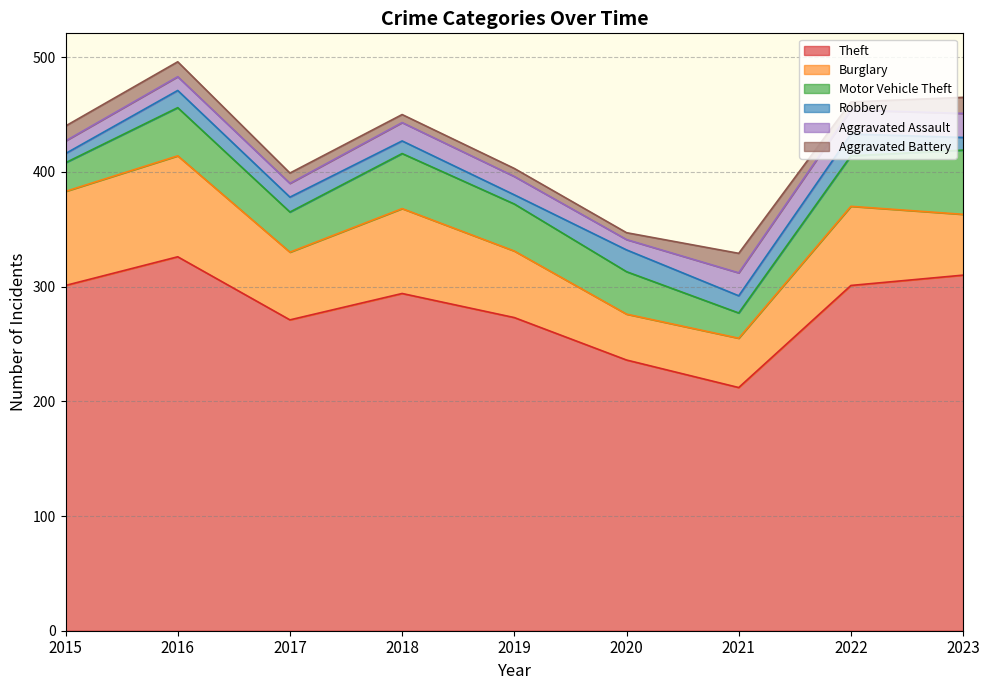

What are all the series names shown in the legend?

Theft, Burglary, Motor Vehicle Theft, Robbery, Aggravated Assault, Aggravated Battery